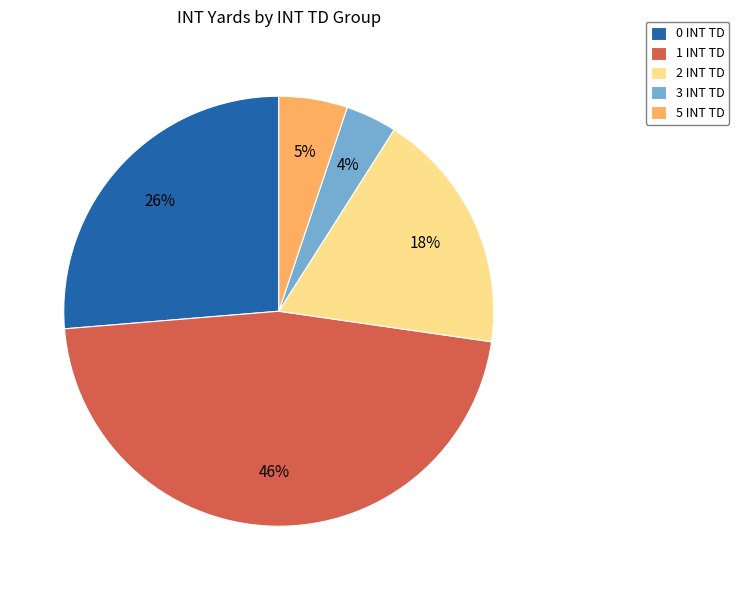

What is the largest slice in the pie chart?

1 INT TD